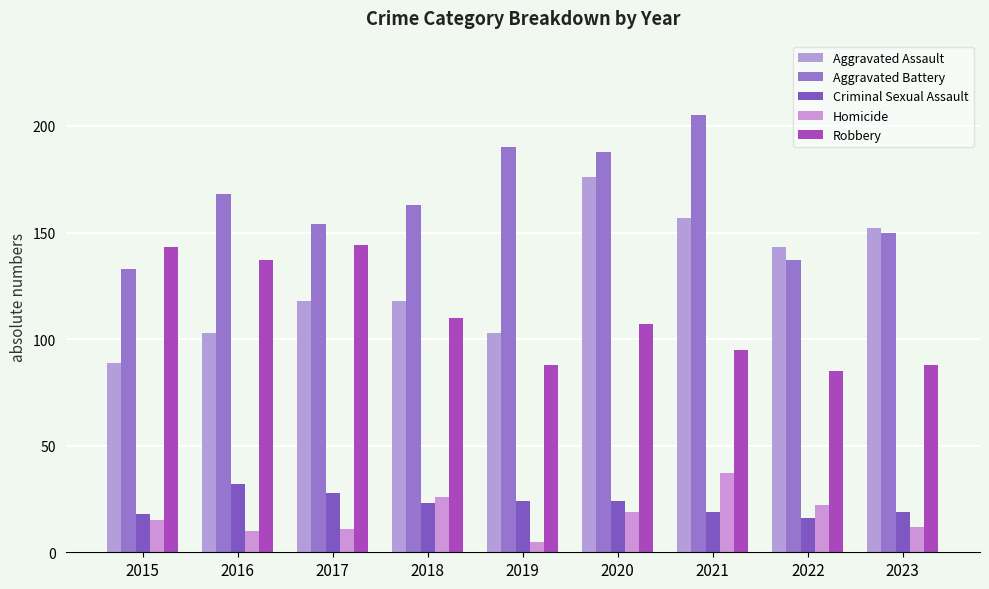

List the series in order of their peak value, highest first.

Aggravated Battery, Aggravated Assault, Robbery, Homicide, Criminal Sexual Assault